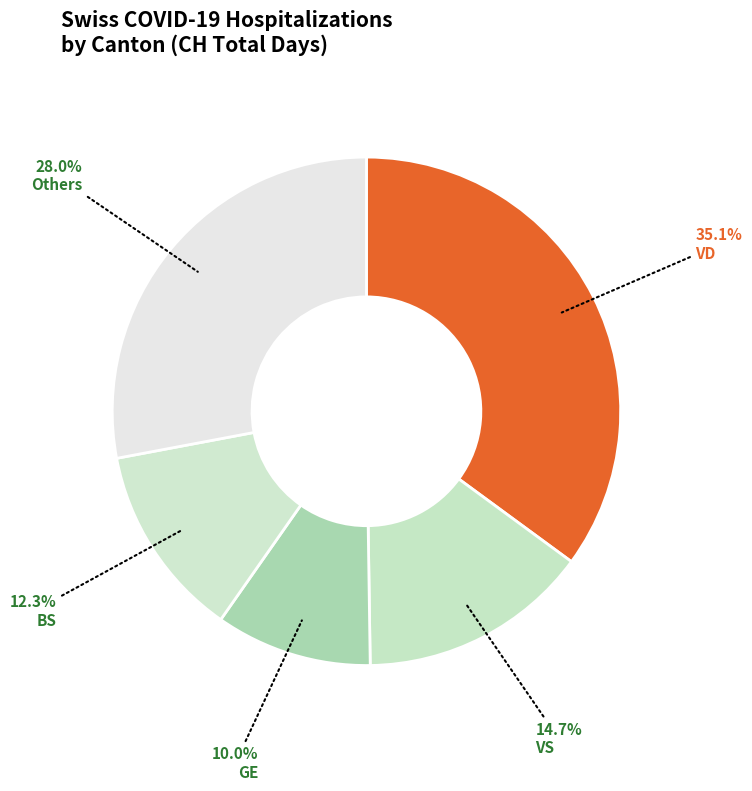

Is there any slice that represents more than half of the pie?

No